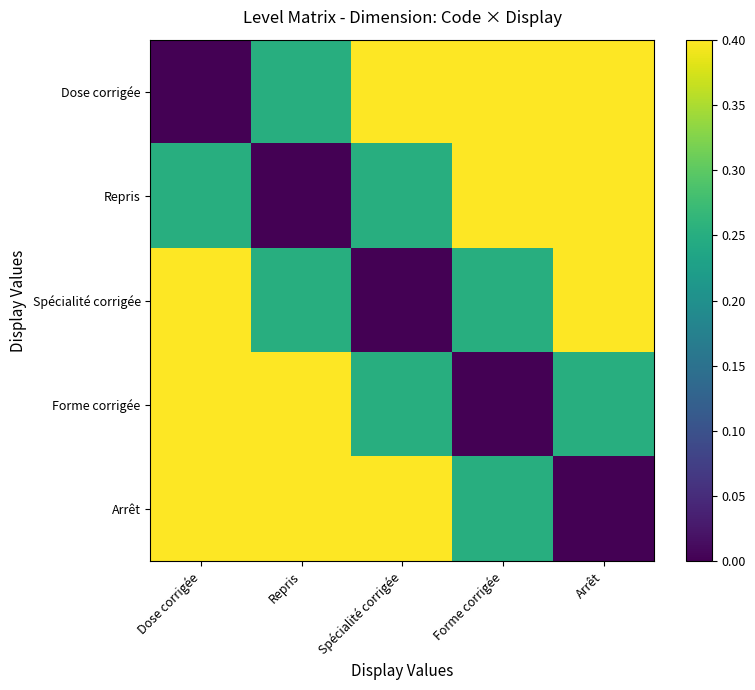

What is the total value across all series at Forme corrigée?

1.8